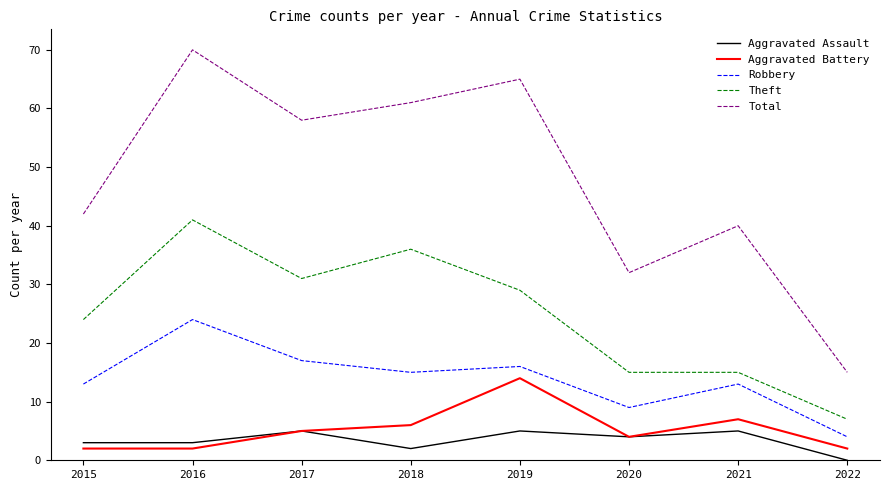

Which series has the largest total across all categories?

Total